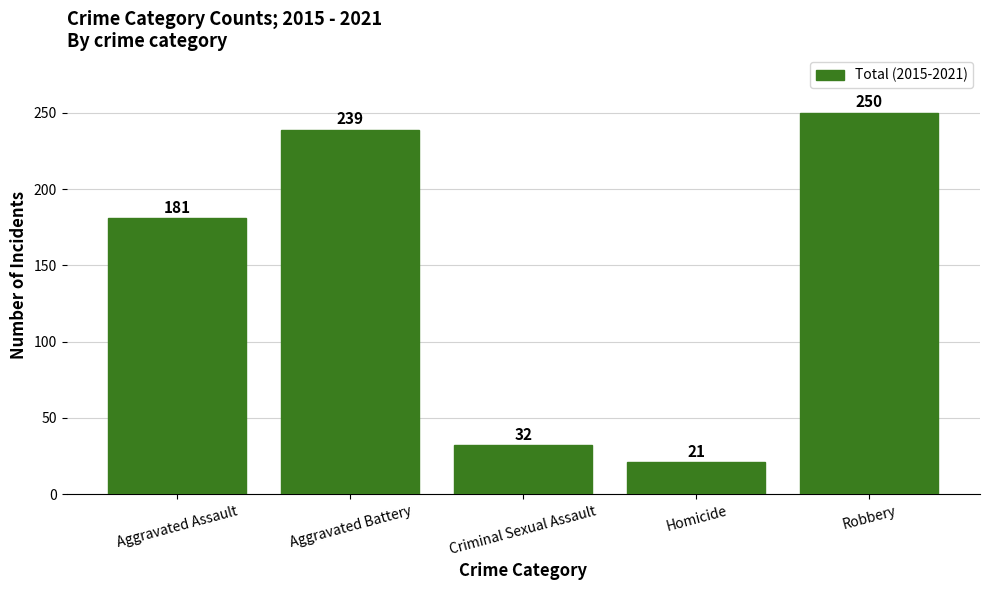

Reading left to right, what are all the values shown in this chart?

Aggravated Assault=181	Aggravated Battery=239	Criminal Sexual Assault=32	Homicide=21	Robbery=250